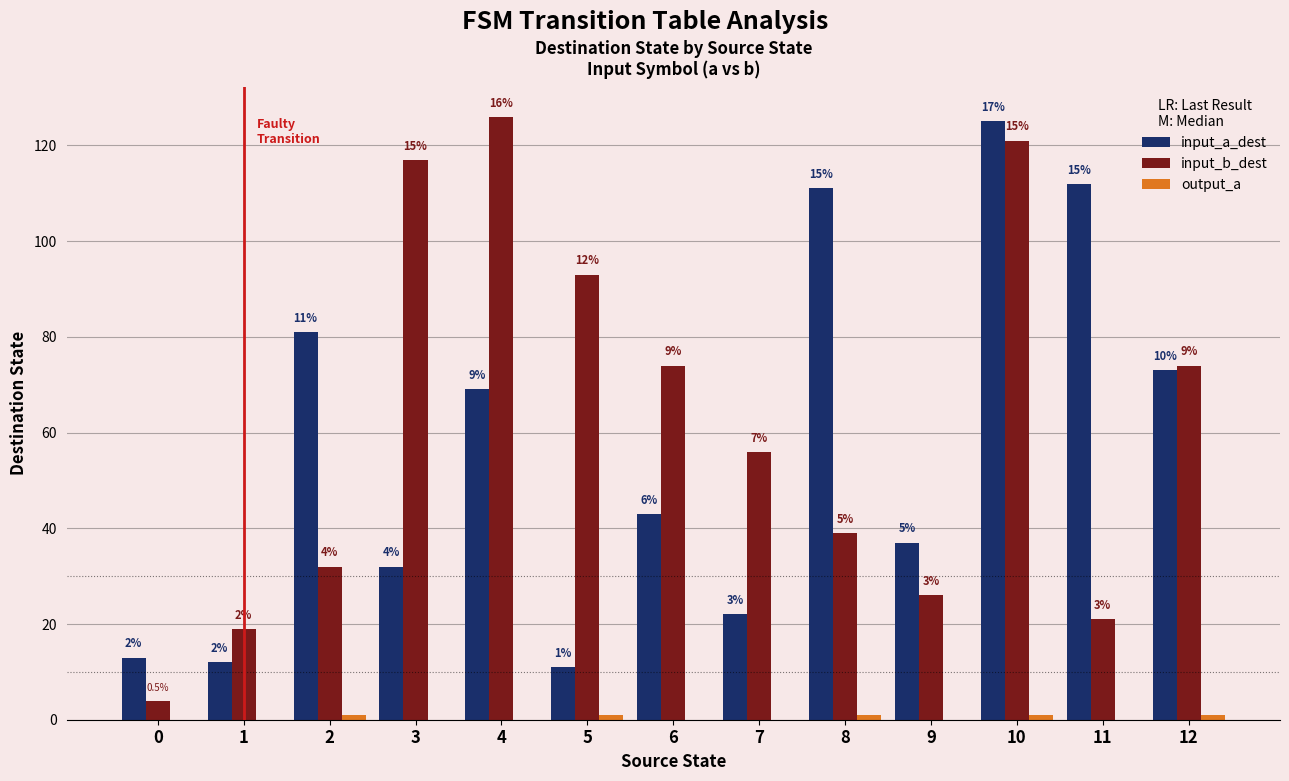

Which series has the largest total across all categories?

input_b_dest